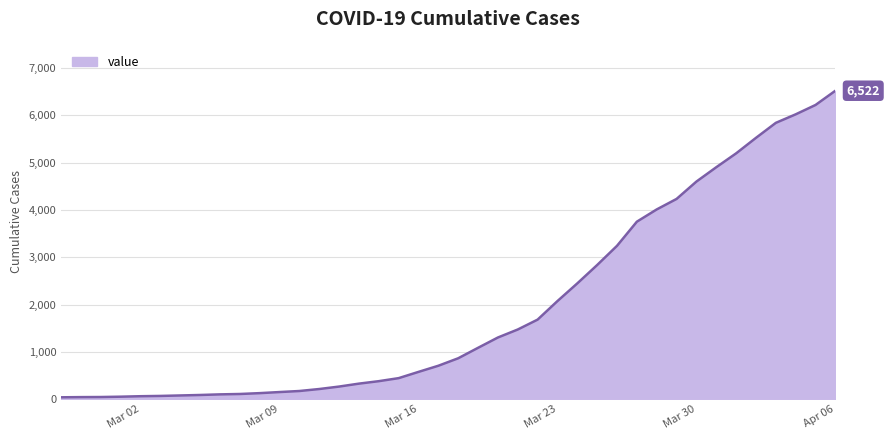

How many lines are shown in the chart?

1